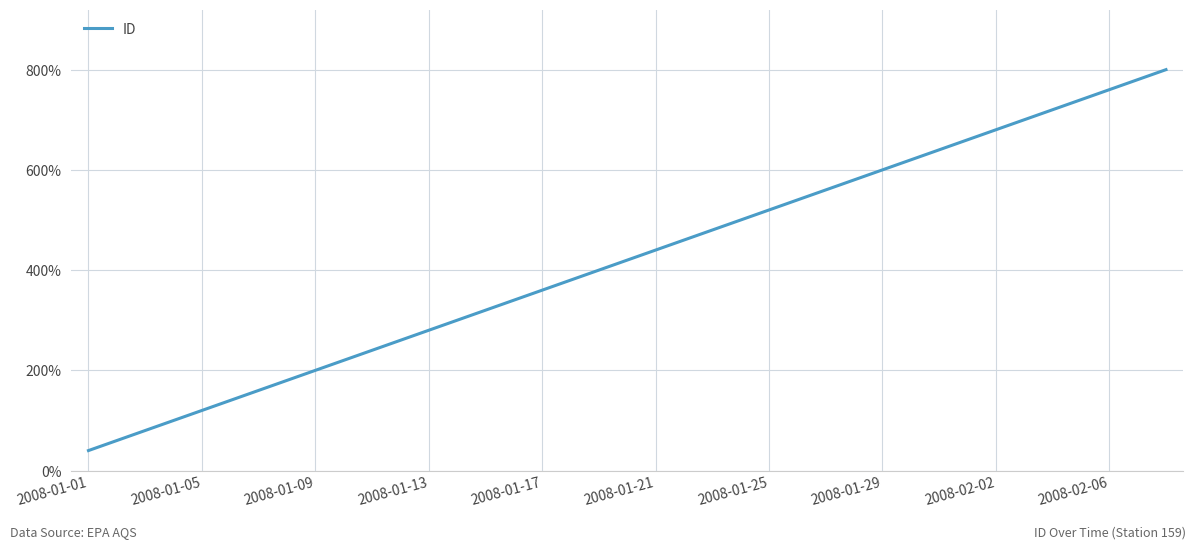

How many distinct data groups are displayed?

1